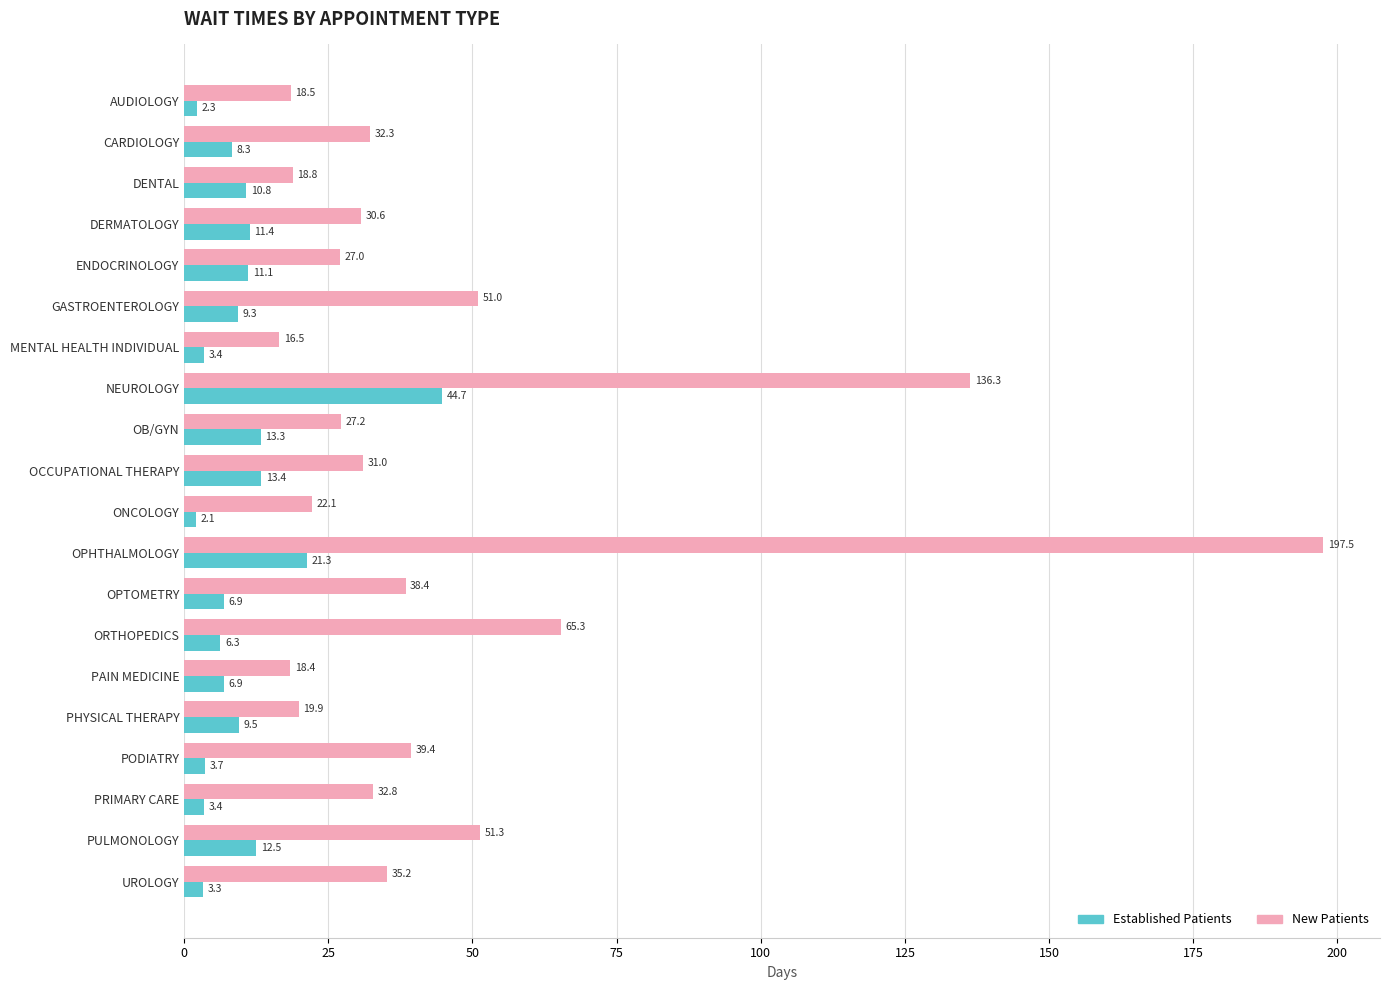

Count the number of categories in the chart.

20